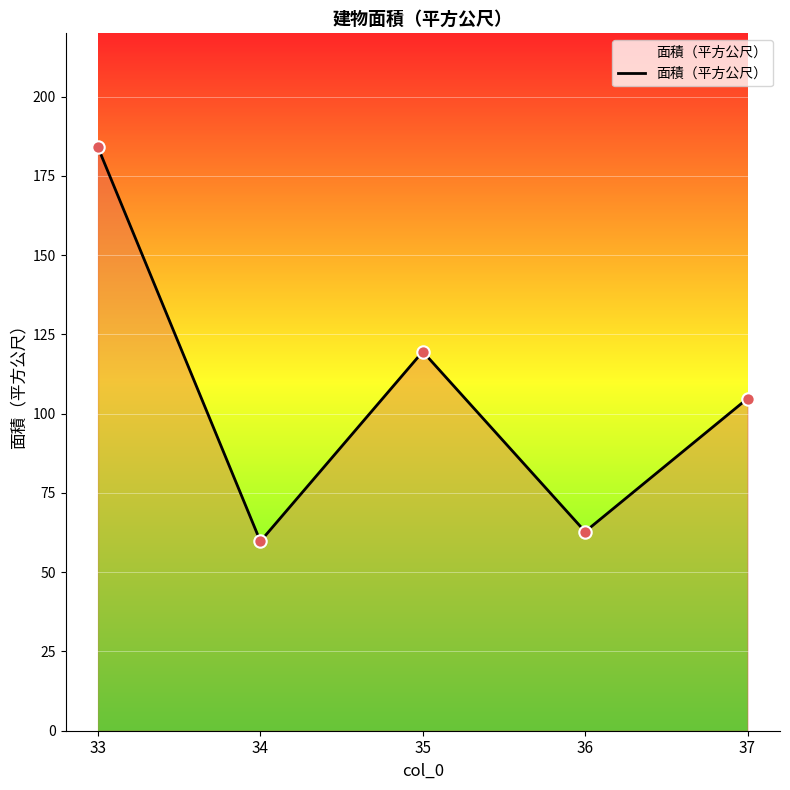

Approximately how many times larger is the value at 37 compared to 35?

0.9